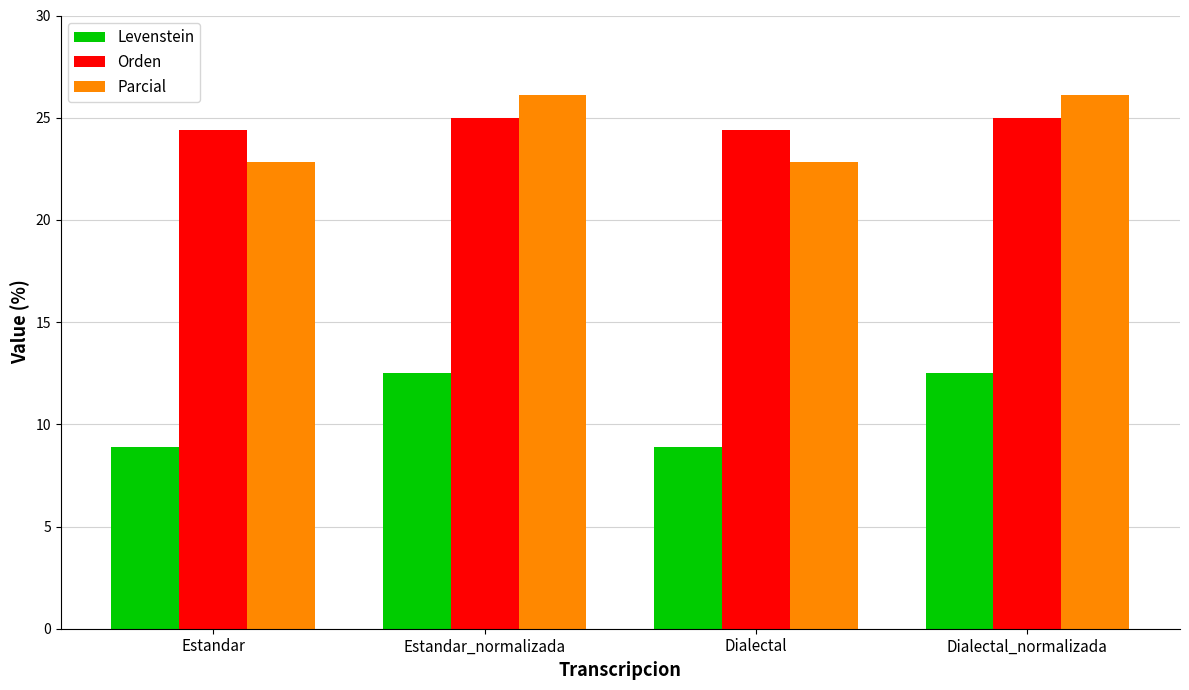

Which series changed the most between Estandar_normalizada and Dialectal?

Levenstein